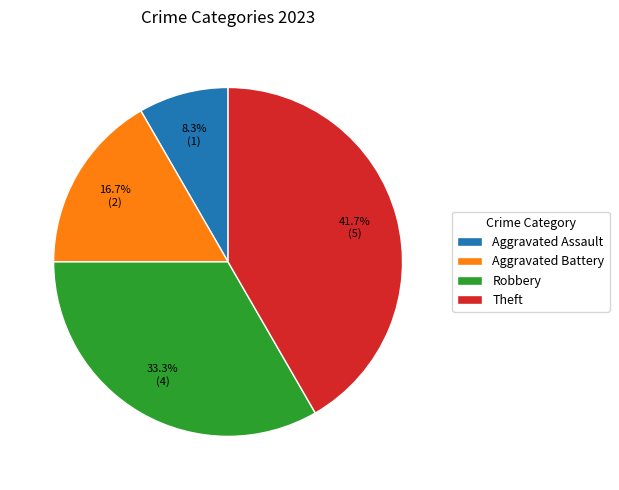

To the nearest percent, what is the difference between the largest and smallest slice percentages?

33%